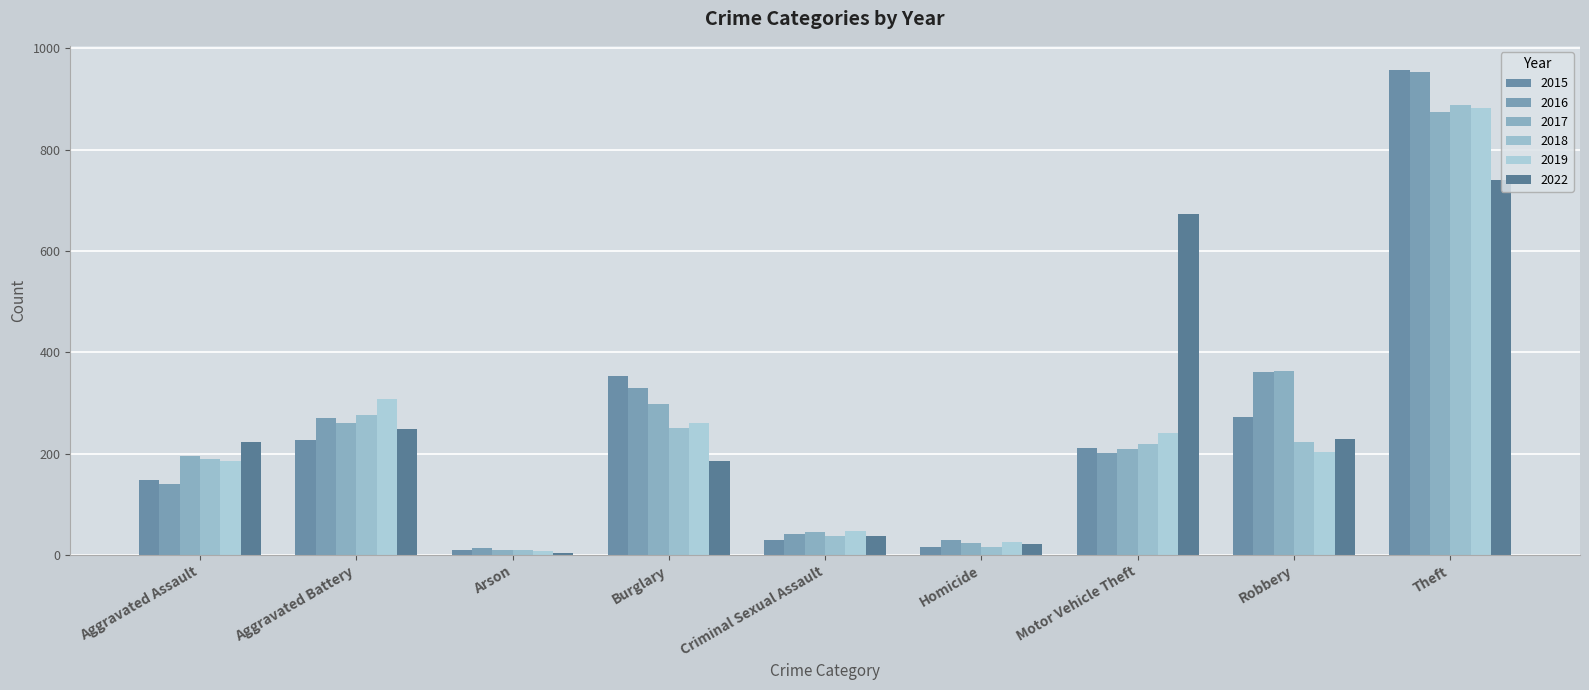

Does the chart contain stacked bars?

No